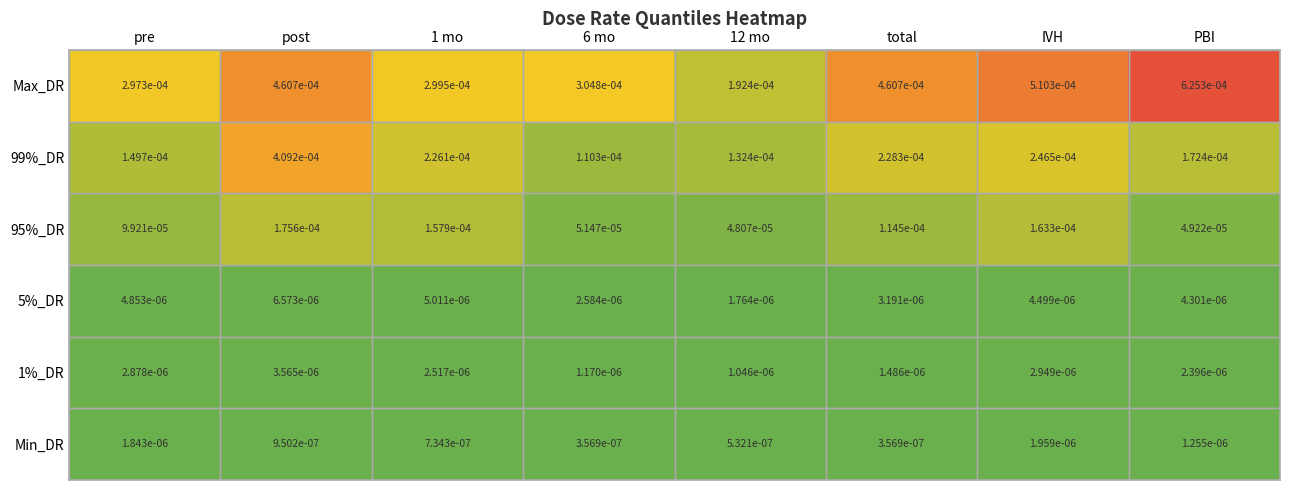

Which category has the highest value across all series?

PBI